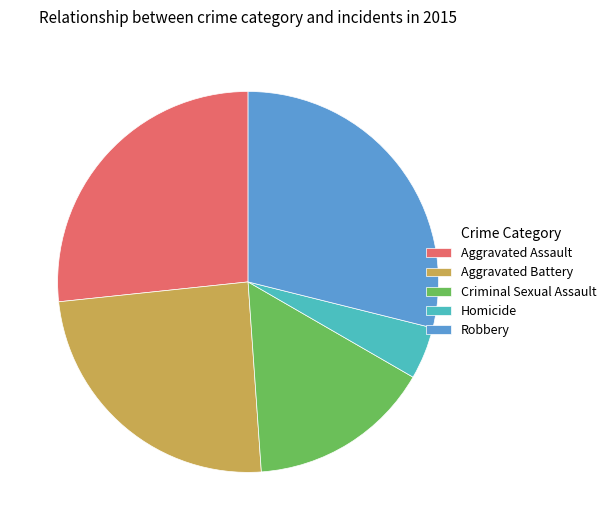

How many segments does this pie chart have?

5